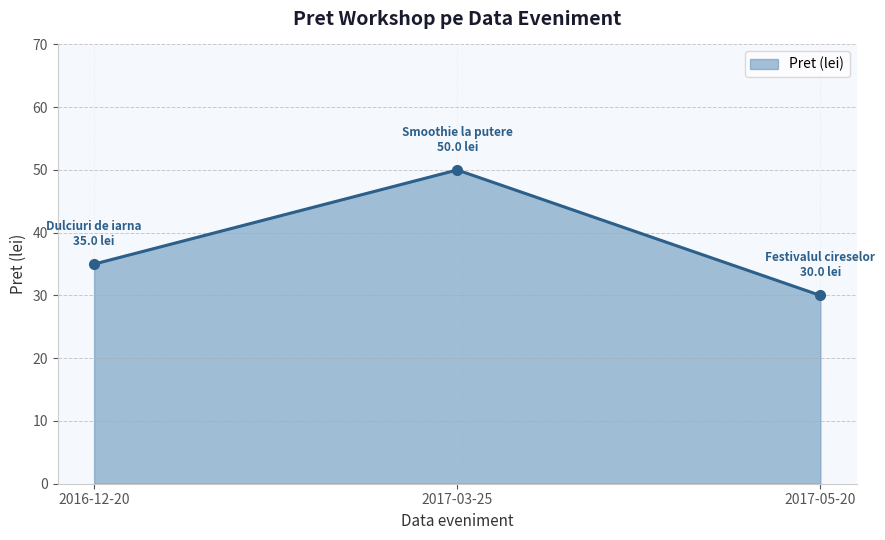

What is the change in value from 2016-12-20 to 2017-03-25?

+15